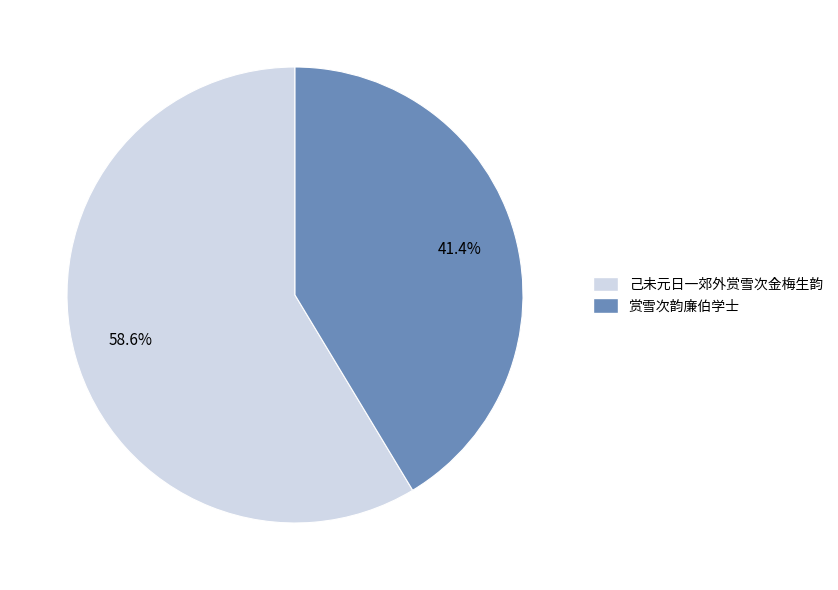

How many segments does this pie chart have?

2